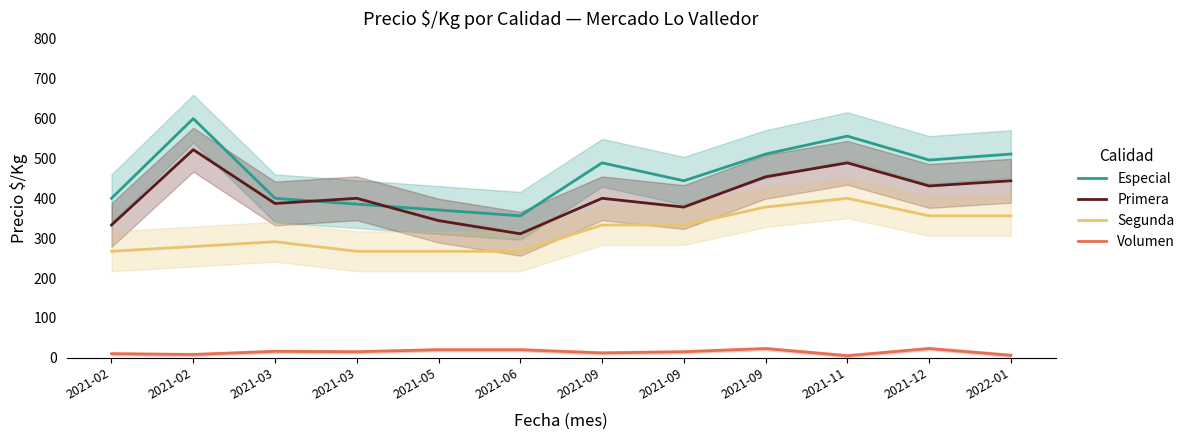

What is the label of the 11th point from the right?

2021-02